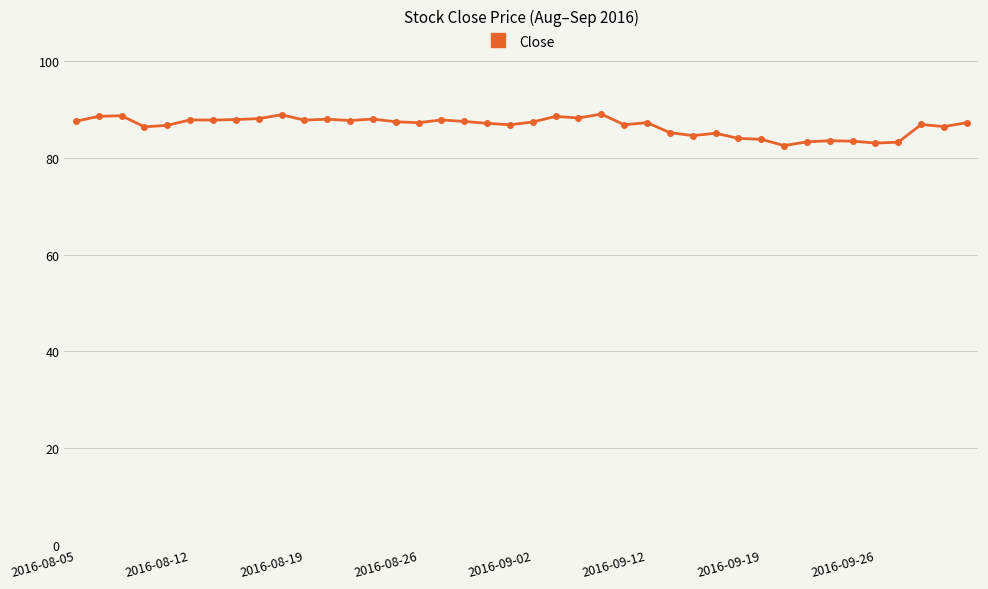

How many series are shown in this chart?

1